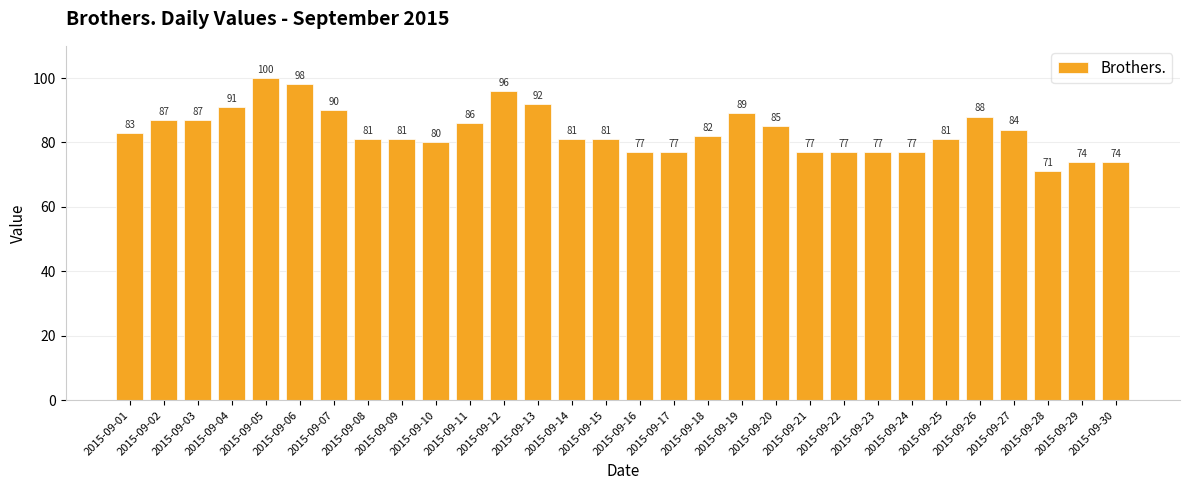

Reading left to right, transcribe all the data shown in this chart.

2015-09-01=83	2015-09-02=87	2015-09-03=87	2015-09-04=91	2015-09-05=100	2015-09-06=98	2015-09-07=90	2015-09-08=81	2015-09-09=81	2015-09-10=80	2015-09-11=86	2015-09-12=96	2015-09-13=92	2015-09-14=81	2015-09-15=81	2015-09-16=77	2015-09-17=77	2015-09-18=82	2015-09-19=89	2015-09-20=85	2015-09-21=77	2015-09-22=77	2015-09-23=77	2015-09-24=77	2015-09-25=81	2015-09-26=88	2015-09-27=84	2015-09-28=71	2015-09-29=74	2015-09-30=74